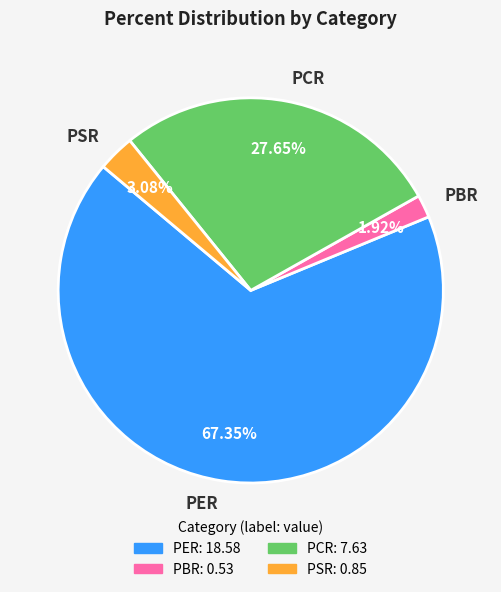

Which category accounts for the majority?

PER